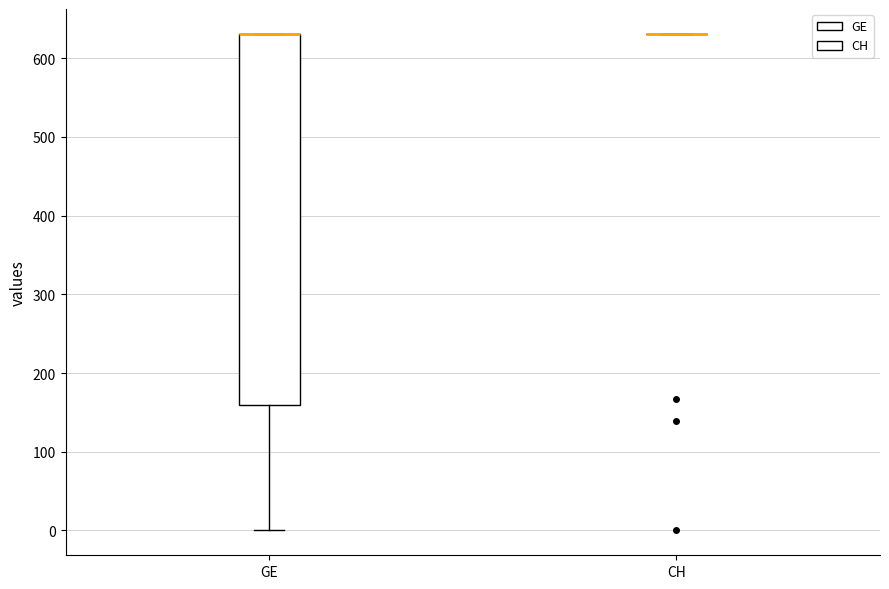

Reading left to right, transcribe this box plot: for each box, give where its median line is, the range the box spans, and where its two whiskers end, as read against the y-axis. The values are not printed on the chart, so give them approximately, as read against the axis.

GE: median 630 (drawn on the box's upper edge), box 160 to 630, whiskers 0 to 630
CH: box collapsed to a line at 630, whiskers 630 to 630